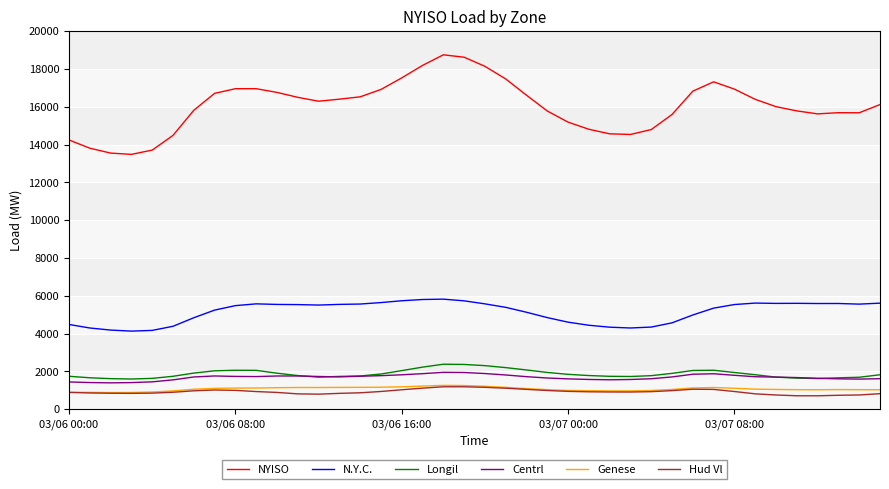

Which series has the largest range (max minus min)?

NYISO